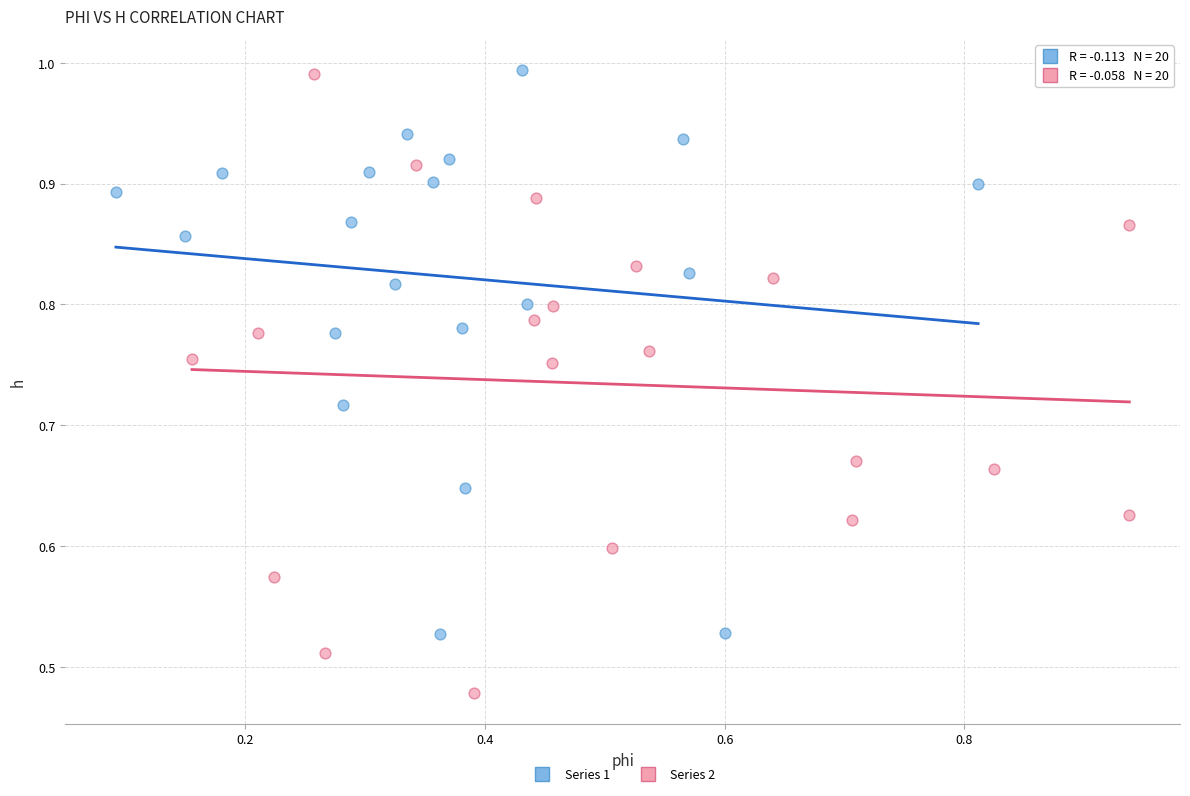

Which series has the largest Y range (max minus min)?

Series 2